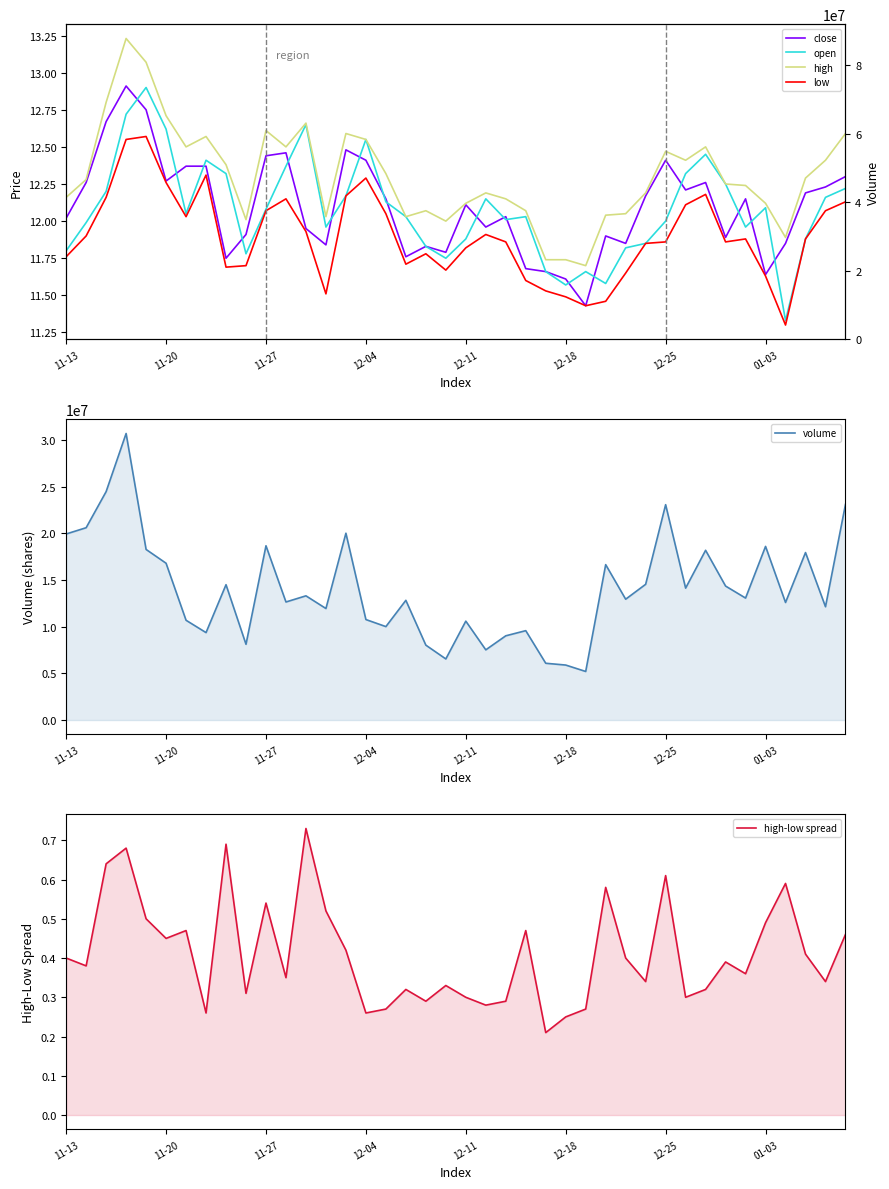

Reading right to left, extract all data points from this chart.

close: 12.3	12.2	12.2	11.8	11.6	12.2	11.9	12.3	12.2	12.4	12.2	11.8	11.9	11.4	11.6	11.7	11.7	12.0	12.0	12.1	11.8	11.8	11.8	12.2	12.4	12.5	11.8	11.9	12.5	12.4	11.9	11.8	12.4	12.4	12.3	12.8	12.9	12.7	12.3	12.0
open: 12.2	12.2	11.9	11.3	12.1	12.0	12.2	12.4	12.3	12.0	11.8	11.8	11.6	11.7	11.6	11.7	12.0	12.0	12.2	11.9	11.8	11.8	12.0	12.1	12.6	12.2	12.0	12.7	12.4	12.1	11.8	12.3	12.4	12.1	12.6	12.9	12.7	12.2	12.0	11.8
high: 12.6	12.4	12.3	11.9	12.1	12.2	12.2	12.5	12.4	12.5	12.2	12.1	12.0	11.7	11.7	11.7	12.1	12.2	12.2	12.1	12.0	12.1	12.0	12.3	12.6	12.6	12.0	12.7	12.5	12.6	12.0	12.4	12.6	12.5	12.7	13.1	13.2	12.8	12.3	12.2
low: 12.1	12.1	11.9	11.3	11.6	11.9	11.9	12.2	12.1	11.9	11.8	11.7	11.5	11.4	11.5	11.5	11.6	11.9	11.9	11.8	11.7	11.8	11.7	12.1	12.3	12.2	11.5	11.9	12.2	12.1	11.7	11.7	12.3	12.0	12.3	12.6	12.6	12.2	11.9	11.8
volume: 23083096.0	12131049.0	17930829.0	12586489.0	18588969.0	13058773.0	14344547.0	18172521.0	14122981.0	23056036.0	14532506.0	12937253.0	16637080.0	5201184.0	5887700.0	6078938.0	9568930.0	9018433.0	7516206.0	10589912.0	6542848.0	8019477.0	12816200.0	10004188.0	10759723.0	20001191.0	11939893.0	13298308.0	12639706.0	18657429.0	8109791.0	14489498.0	9361797.0	10682354.0	16787512.0	18264544.0	30676962.0	24454103.0	20590075.0	19919709.0
high-low spread: 0.5	0.3	0.4	0.6	0.5	0.4	0.4	0.3	0.3	0.6	0.3	0.4	0.6	0.3	0.2	0.2	0.5	0.3	0.3	0.3	0.3	0.3	0.3	0.3	0.3	0.4	0.5	0.7	0.3	0.5	0.3	0.7	0.3	0.5	0.5	0.5	0.7	0.6	0.4	0.4